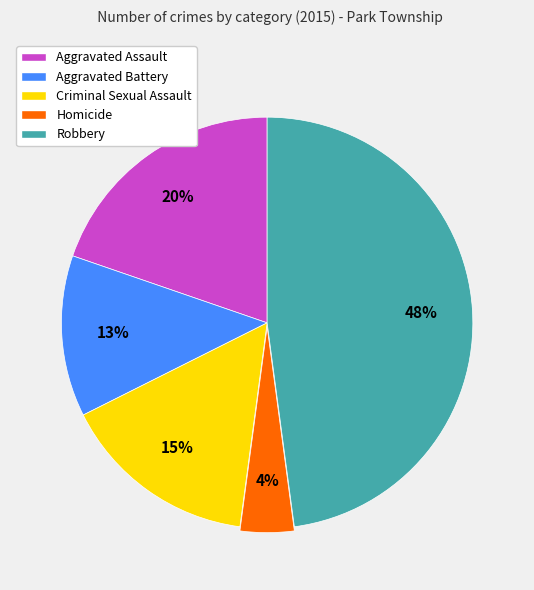

Count the number of slices in the pie.

5